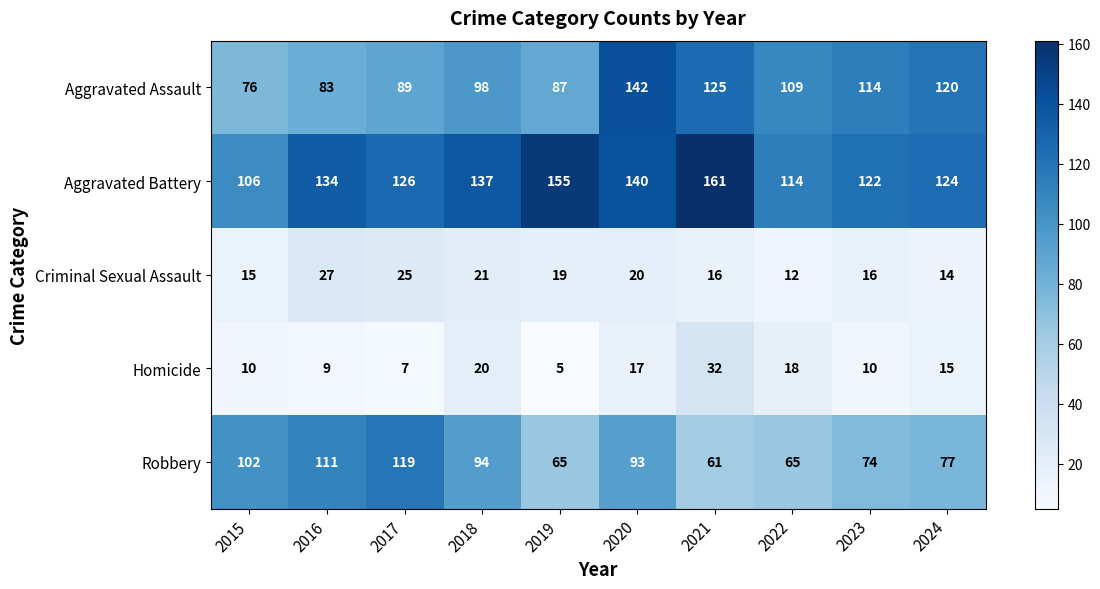

How many values in the Homicide series exceed 15?

4